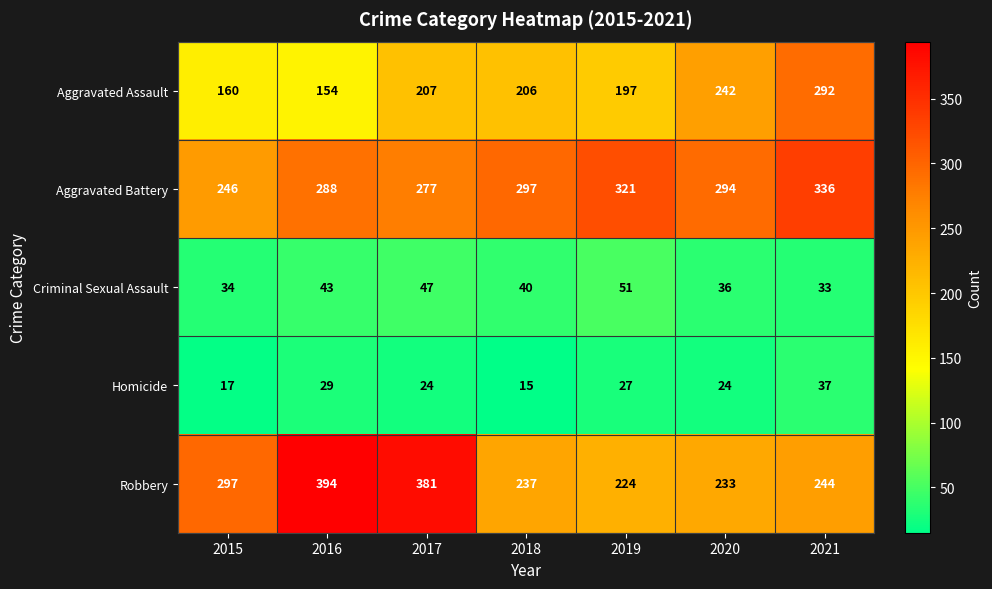

What is the maximum value shown in the chart?

394